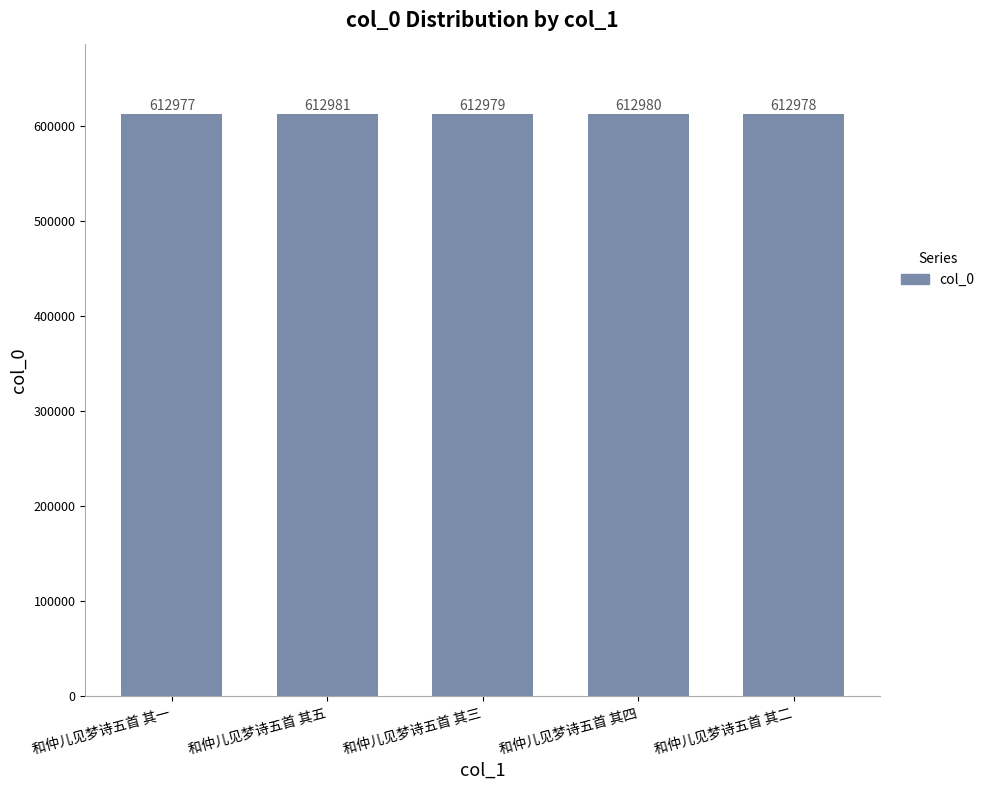

Approximately how many times larger is the value at 和仲儿见梦诗五首 其四 compared to 和仲儿见梦诗五首 其二?

1.0